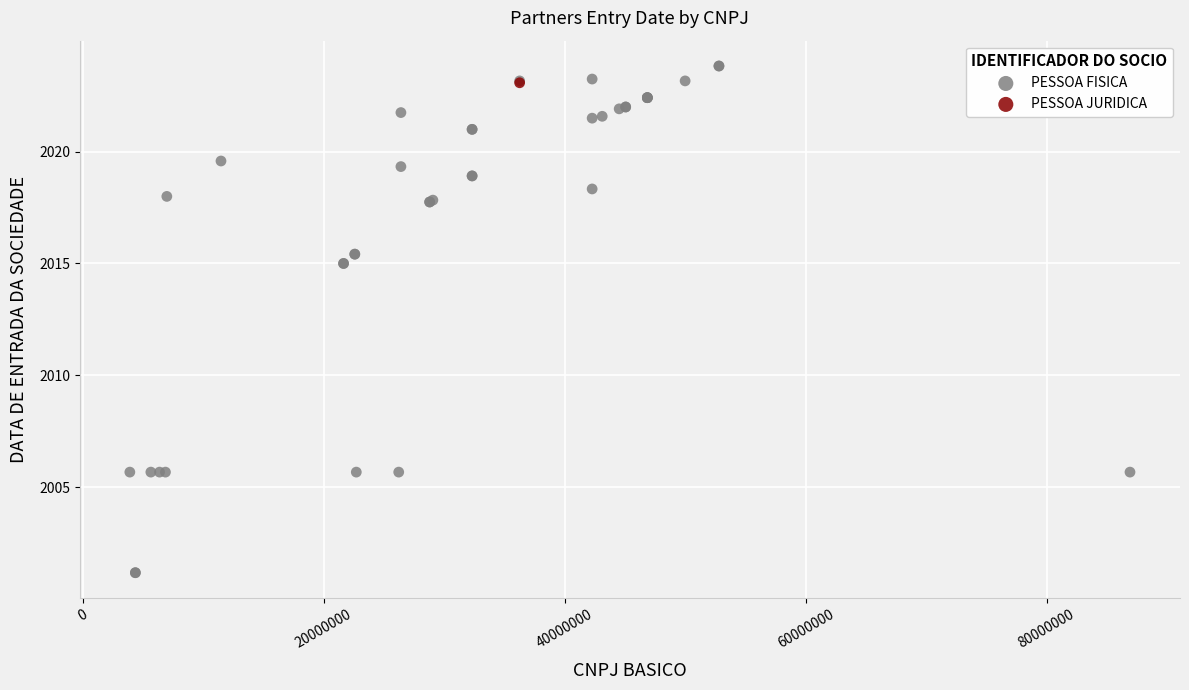

What are all the series names shown in the legend?

PESSOA FISICA, PESSOA JURIDICA